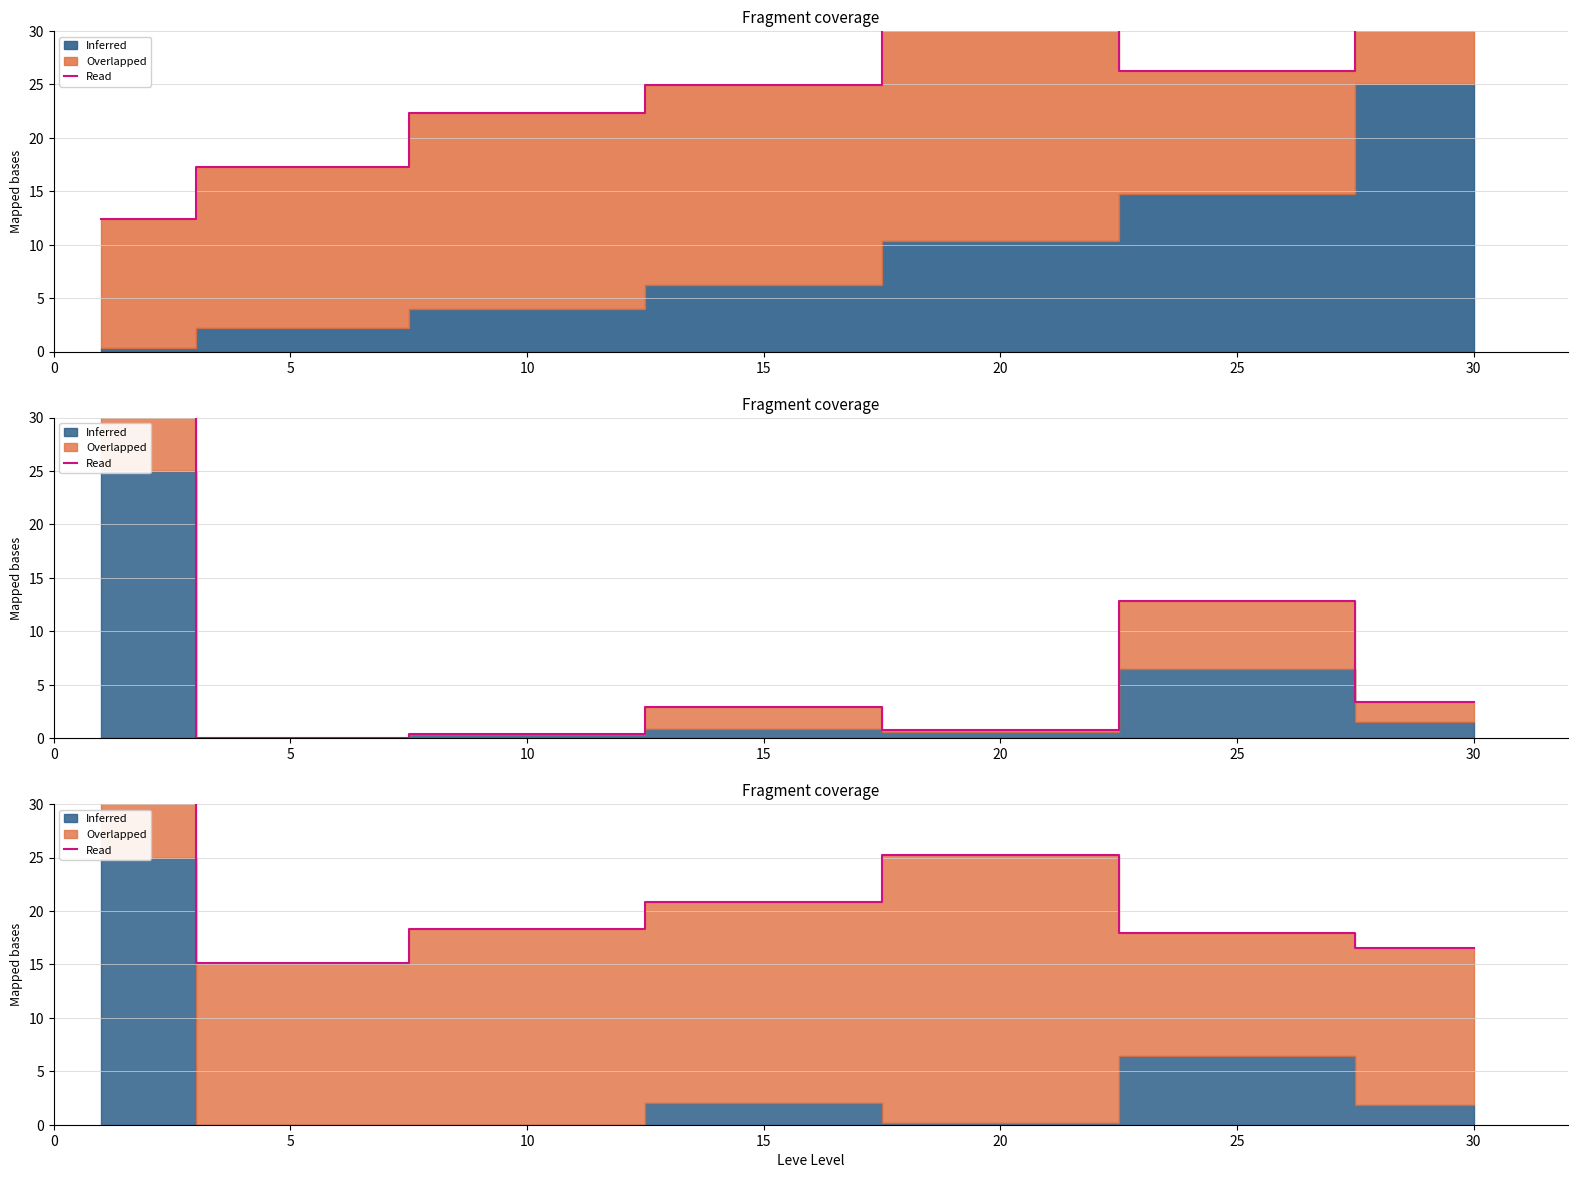

Is it true that the value at 20 is 25.2?

True